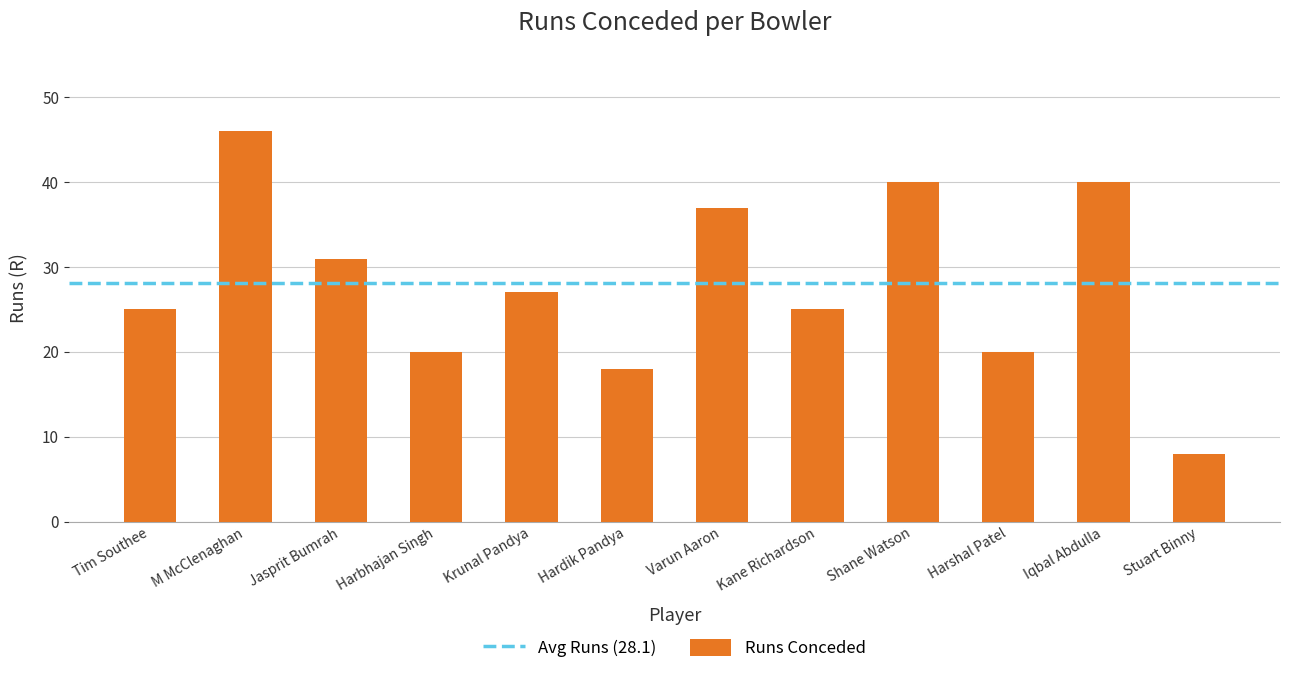

What is the difference between the maximum and minimum values?

38